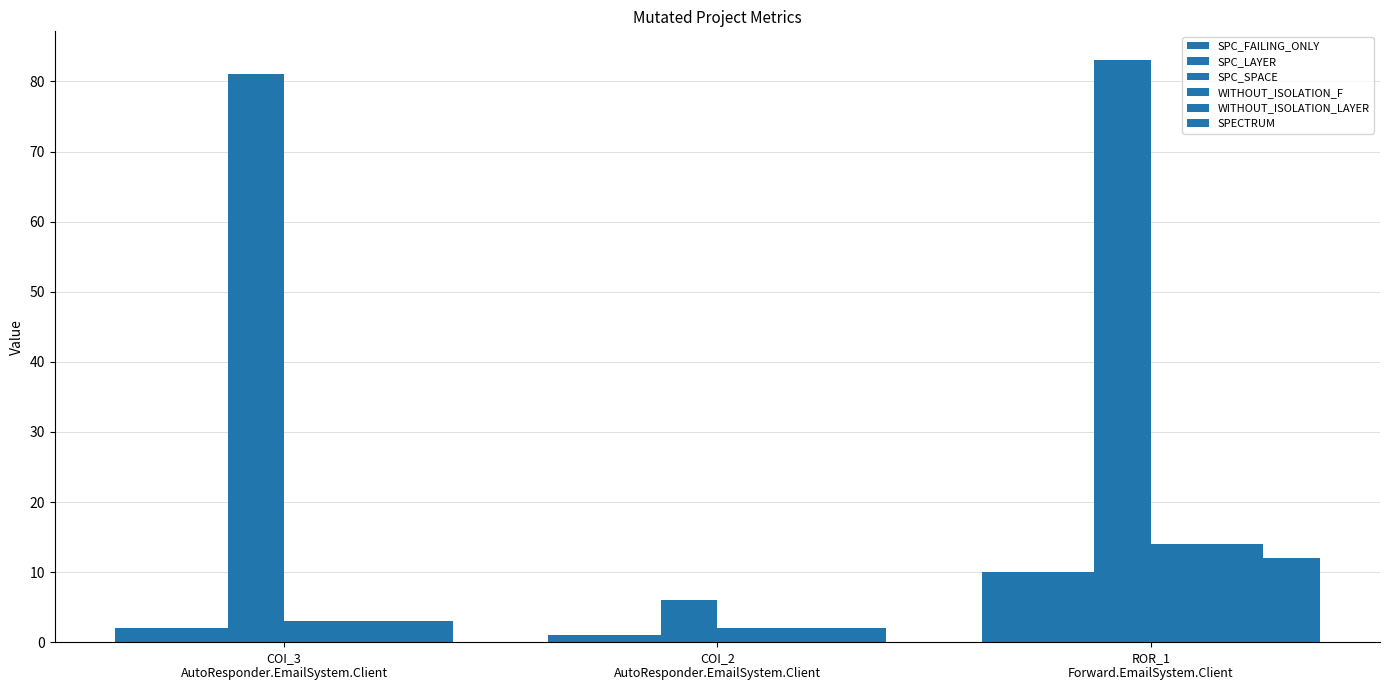

Reading left to right, transcribe all the data shown in this chart.

SPC_FAILING_ONLY: COI_3
AutoResponder.EmailSystem.Client=2	COI_2
AutoResponder.EmailSystem.Client=1	ROR_1
Forward.EmailSystem.Client=10
SPC_LAYER: COI_3
AutoResponder.EmailSystem.Client=2	COI_2
AutoResponder.EmailSystem.Client=1	ROR_1
Forward.EmailSystem.Client=10
SPC_SPACE: COI_3
AutoResponder.EmailSystem.Client=81	COI_2
AutoResponder.EmailSystem.Client=6	ROR_1
Forward.EmailSystem.Client=83
WITHOUT_ISOLATION_F: COI_3
AutoResponder.EmailSystem.Client=3	COI_2
AutoResponder.EmailSystem.Client=2	ROR_1
Forward.EmailSystem.Client=14
WITHOUT_ISOLATION_LAYER: COI_3
AutoResponder.EmailSystem.Client=3	COI_2
AutoResponder.EmailSystem.Client=2	ROR_1
Forward.EmailSystem.Client=14
SPECTRUM: COI_3
AutoResponder.EmailSystem.Client=3	COI_2
AutoResponder.EmailSystem.Client=2	ROR_1
Forward.EmailSystem.Client=12